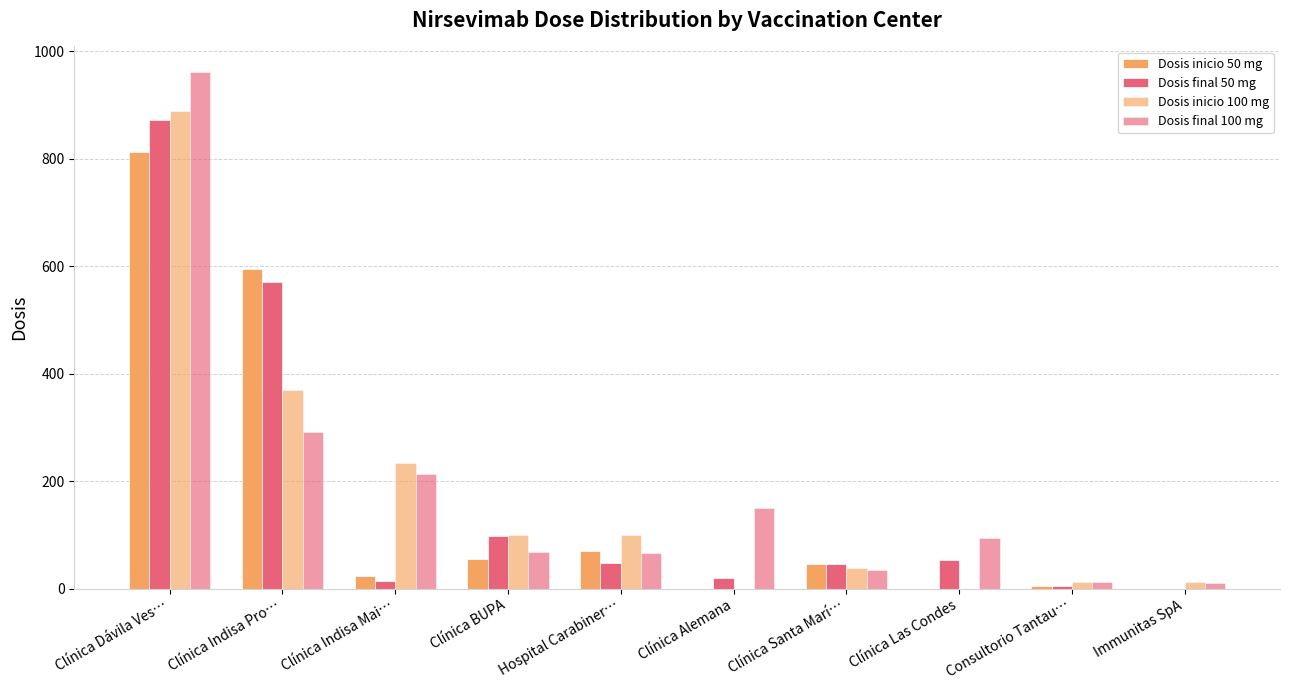

What is the sum of the Dosis final 100 mg values at Clínica Indisa Pro… and Immunitas SpA?

303